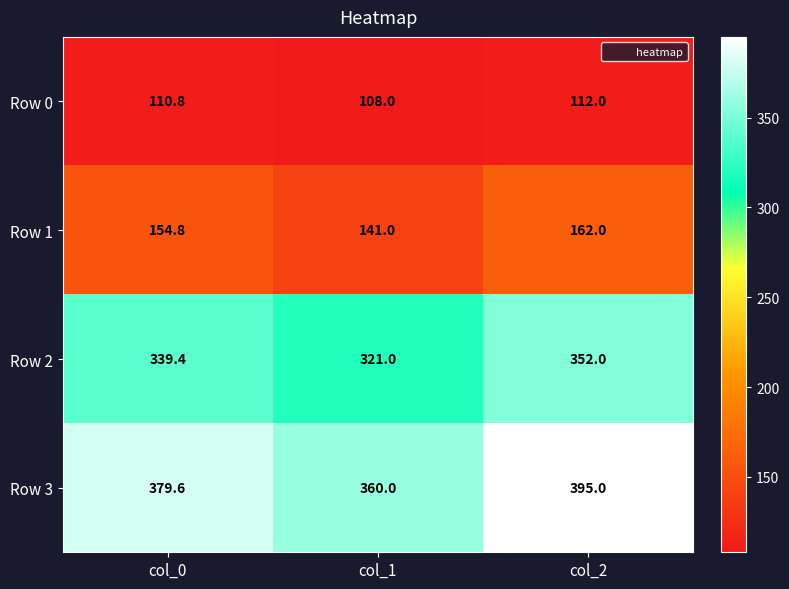

True or false: Row 2 has a value of 584.6 at col_0.

False